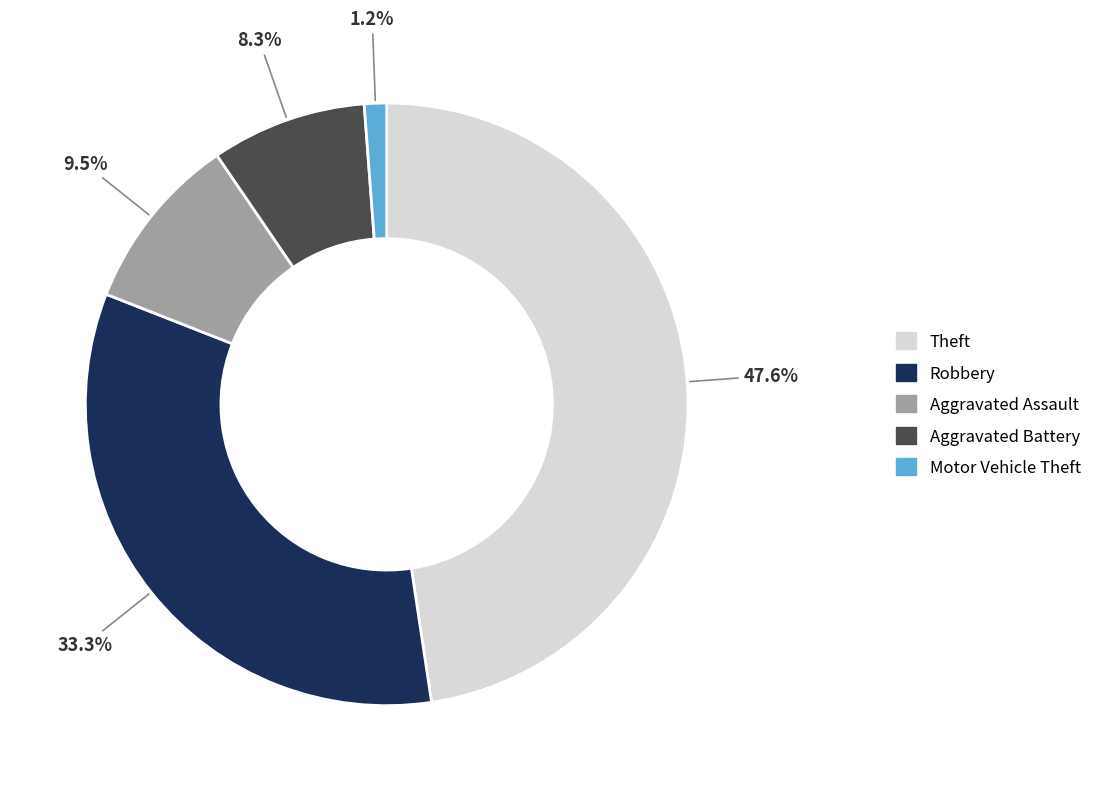

Does any single category account for the majority?

No